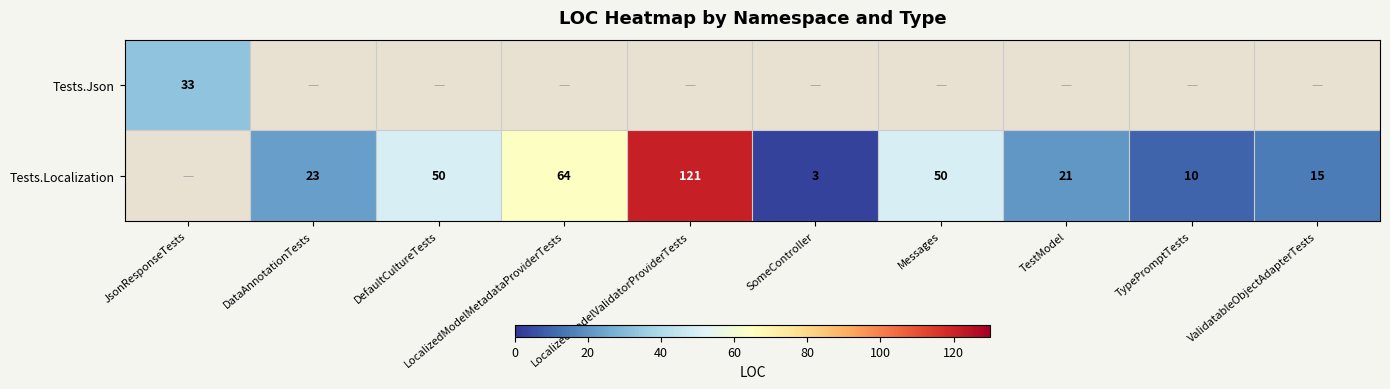

What is the sum of the Tests.Localization values at LocalizedModelValidatorProviderTests and TestModel?

142